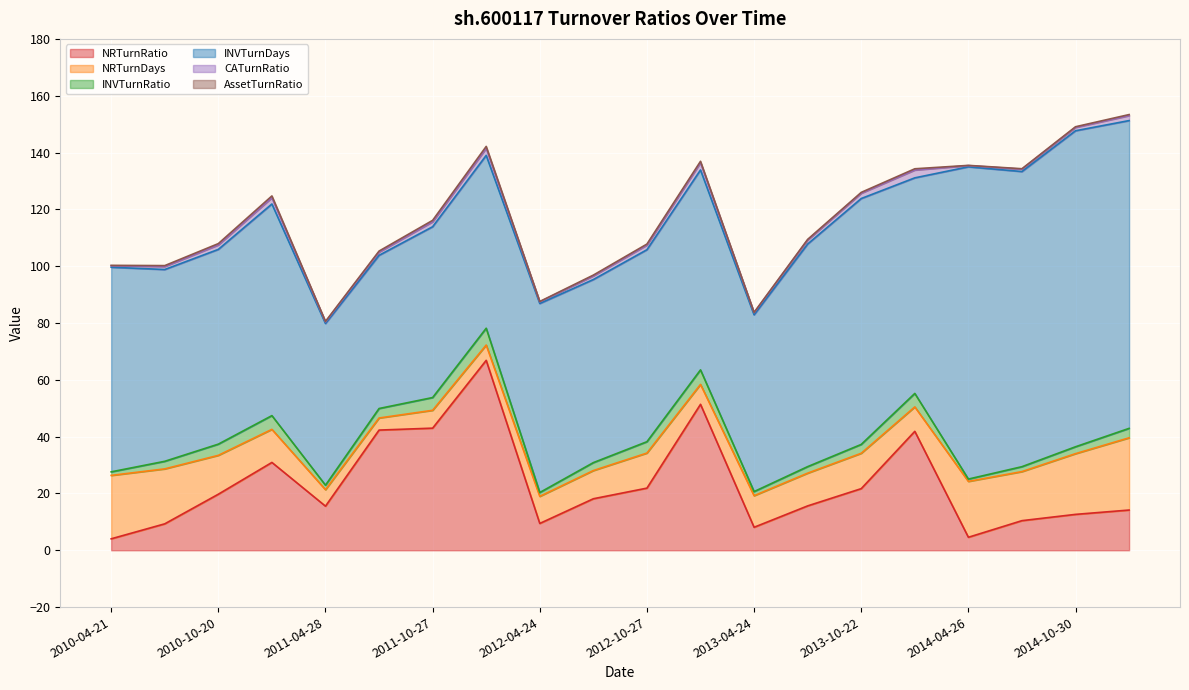

What is the approximate value of INVTurnDays at 2013-08-13?

78.4